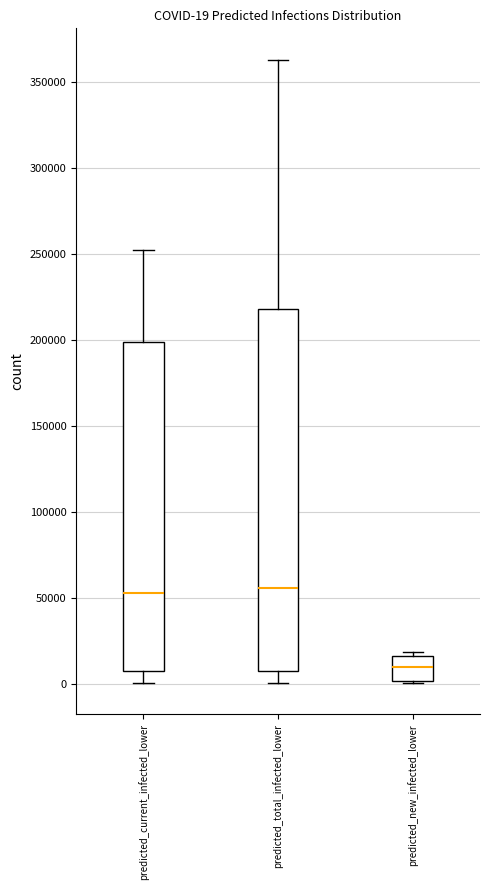

Which box is the tallest, from its lower edge to its upper edge?

predicted_total_infected_lower